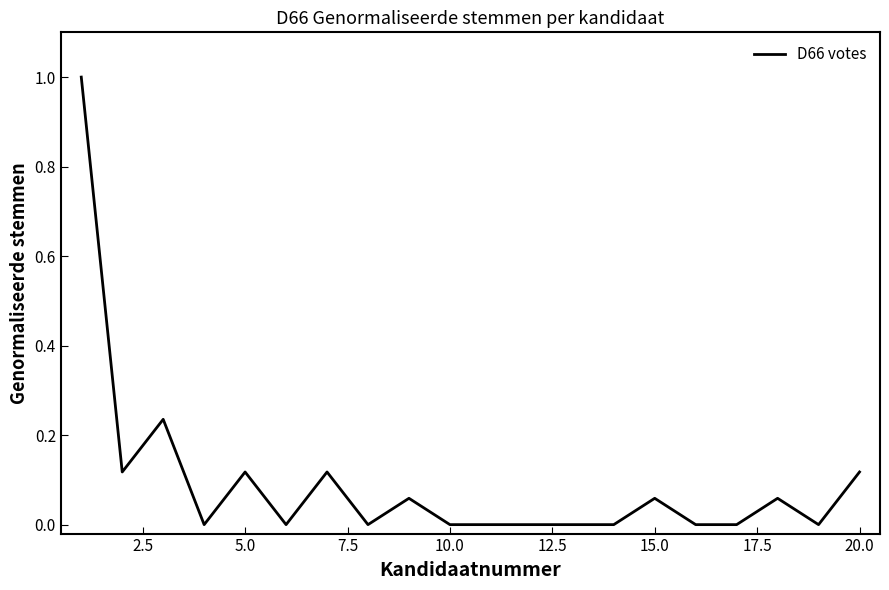

What is the difference between the maximum and minimum values?

1.0